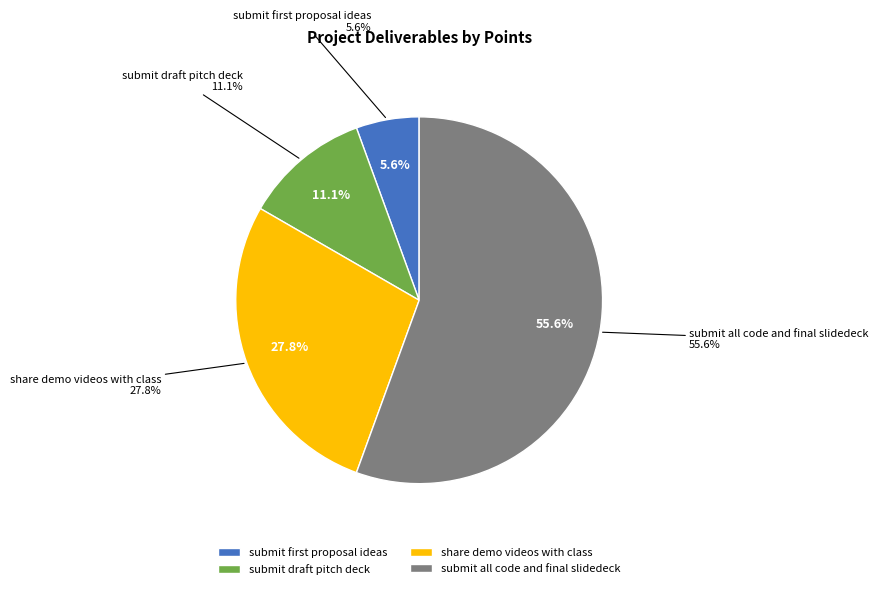

How many slices are in this pie chart?

4